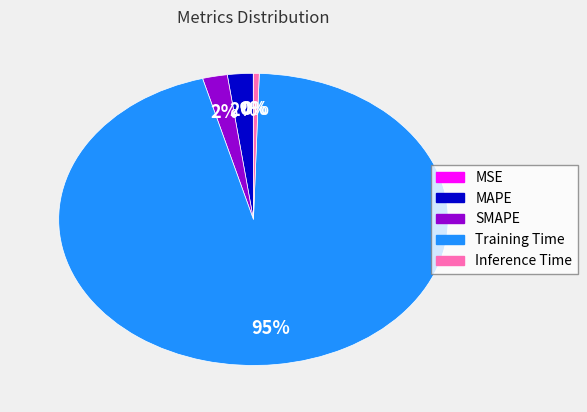

To the nearest percent, what is the combined percentage of SMAPE and MAPE?

4%